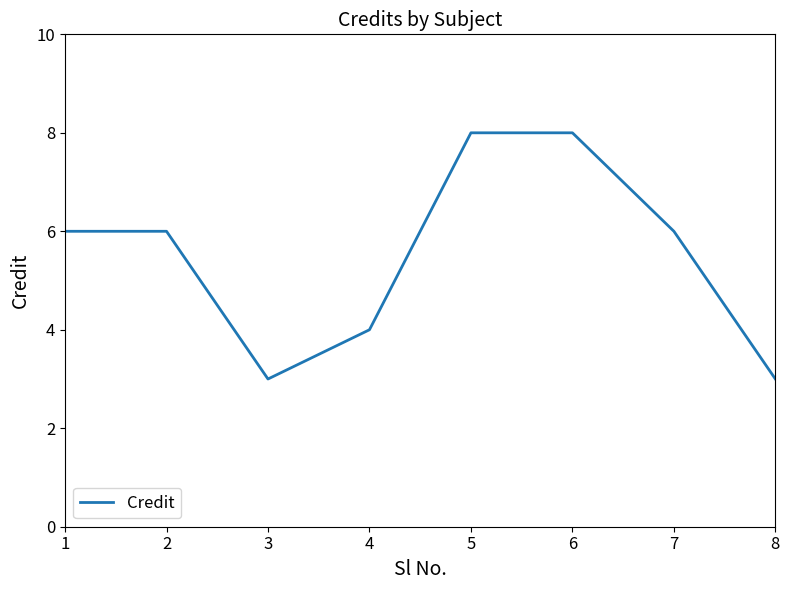

How many values are between 4 and 8?

6